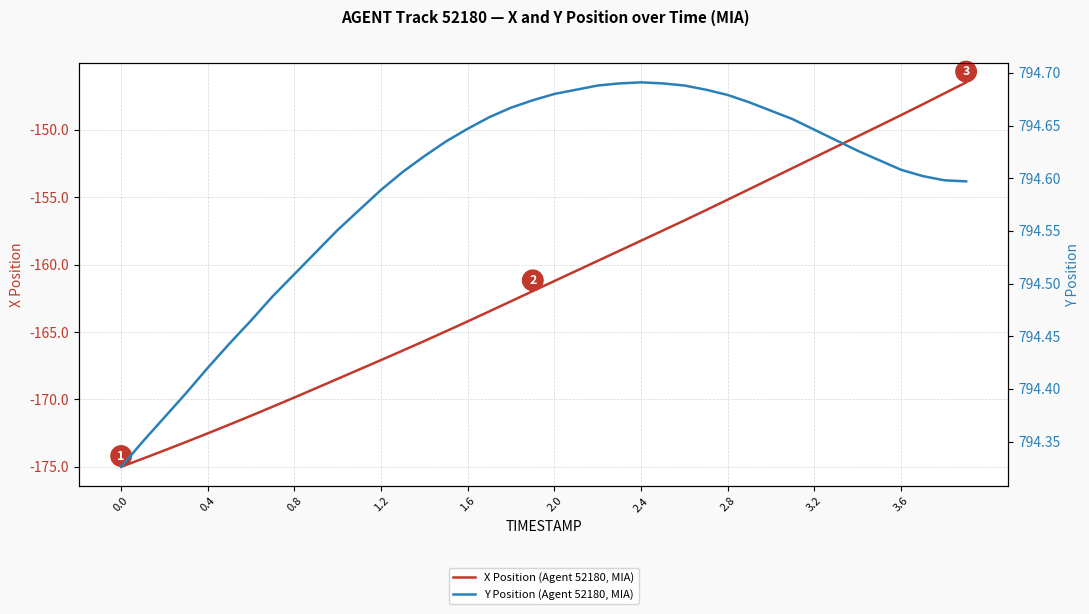

What is the difference between the maximum and minimum values in the Y Position (Agent 52180, MIA) series?

0.4